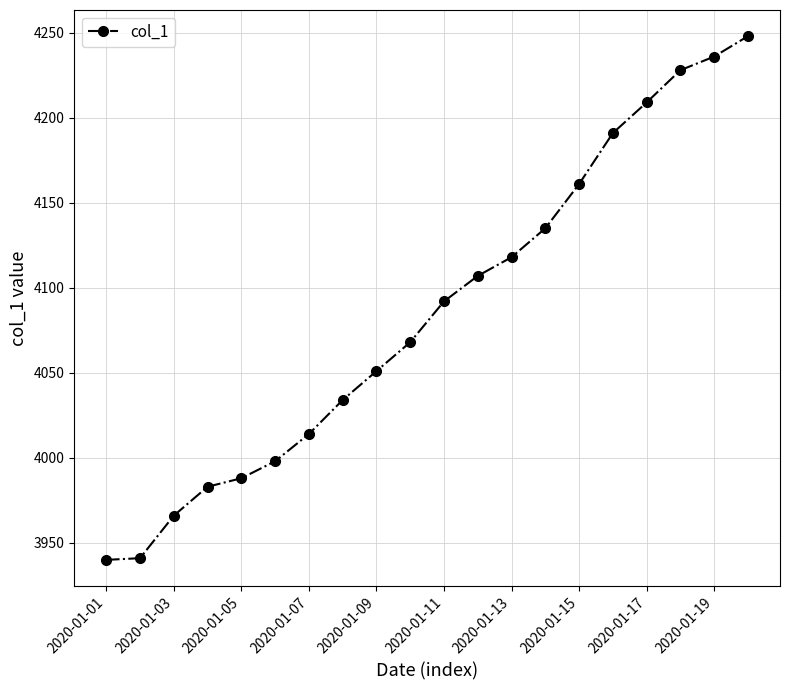

What is the average value?

4085